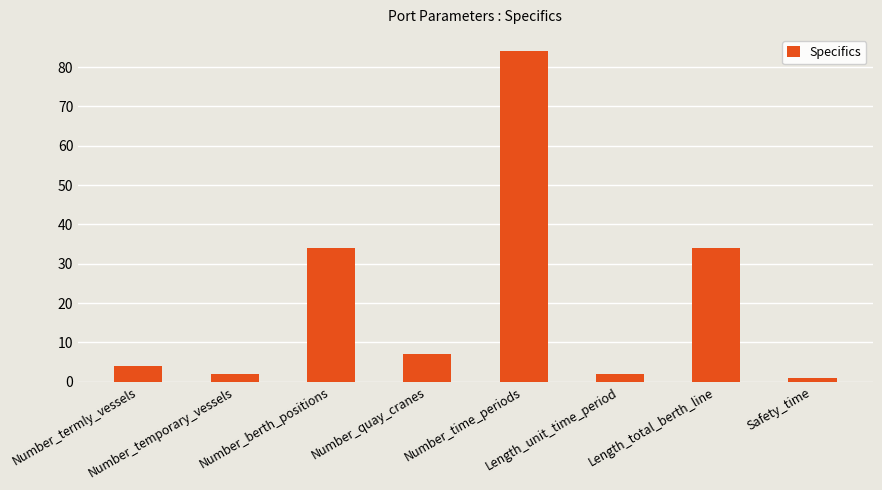

Are the bars grouped side by side (vs. stacked)?

No